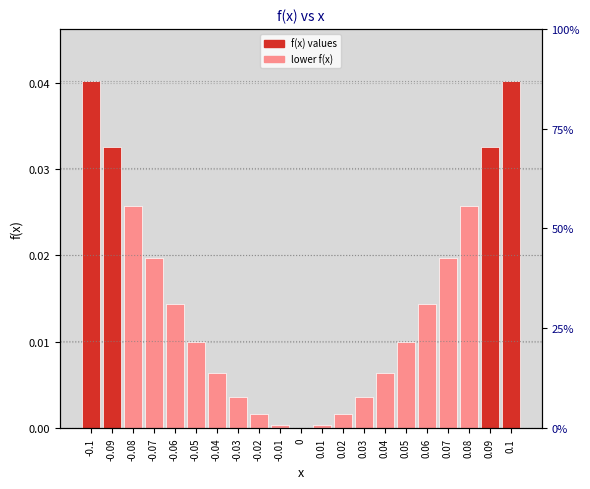

How many bars are there in total?

21